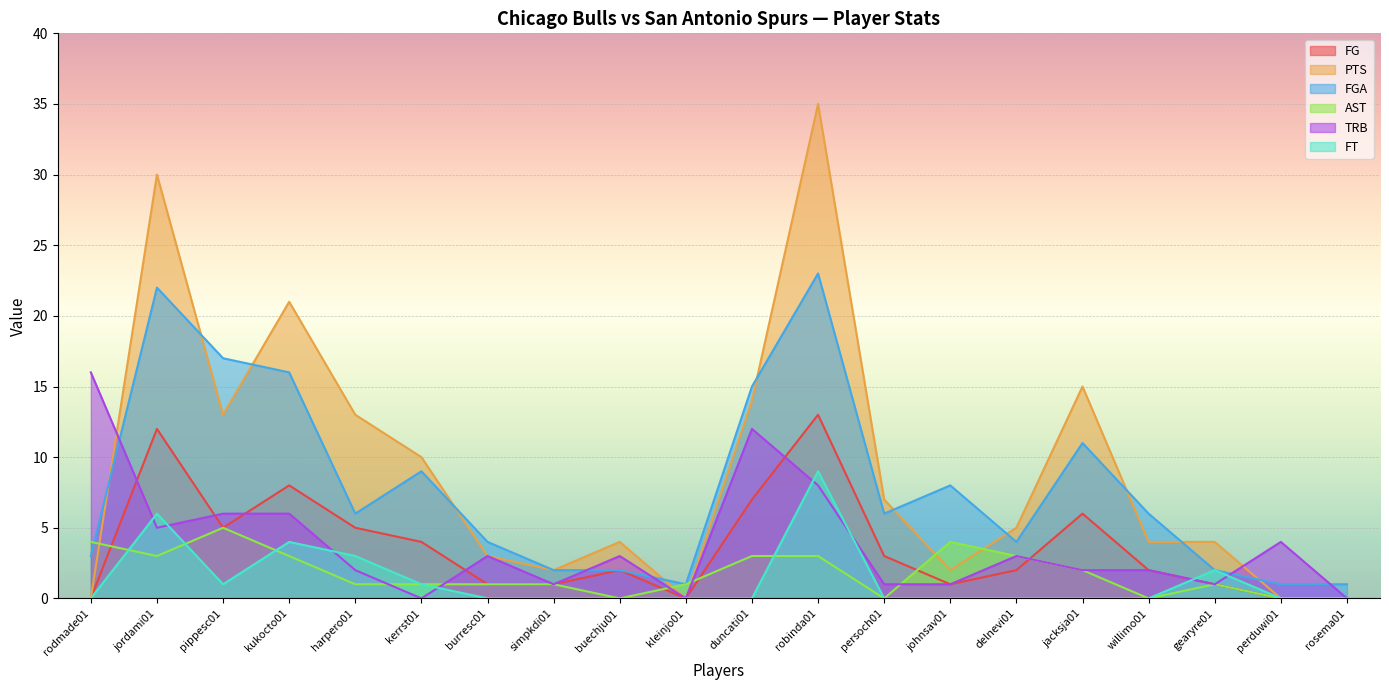

What is the difference between the PTS values at burresc01 and rosema01?

3